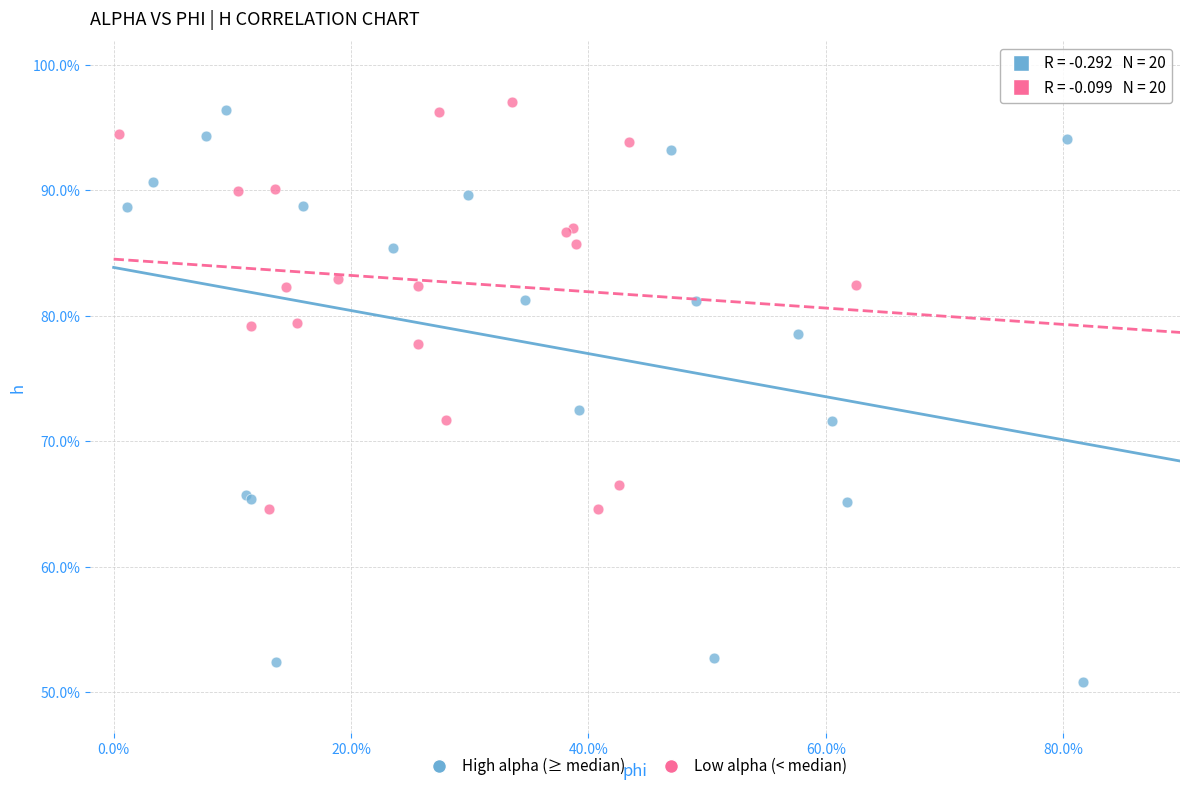

What are all the series names shown in the legend?

High alpha (≥ median), Low alpha (< median)